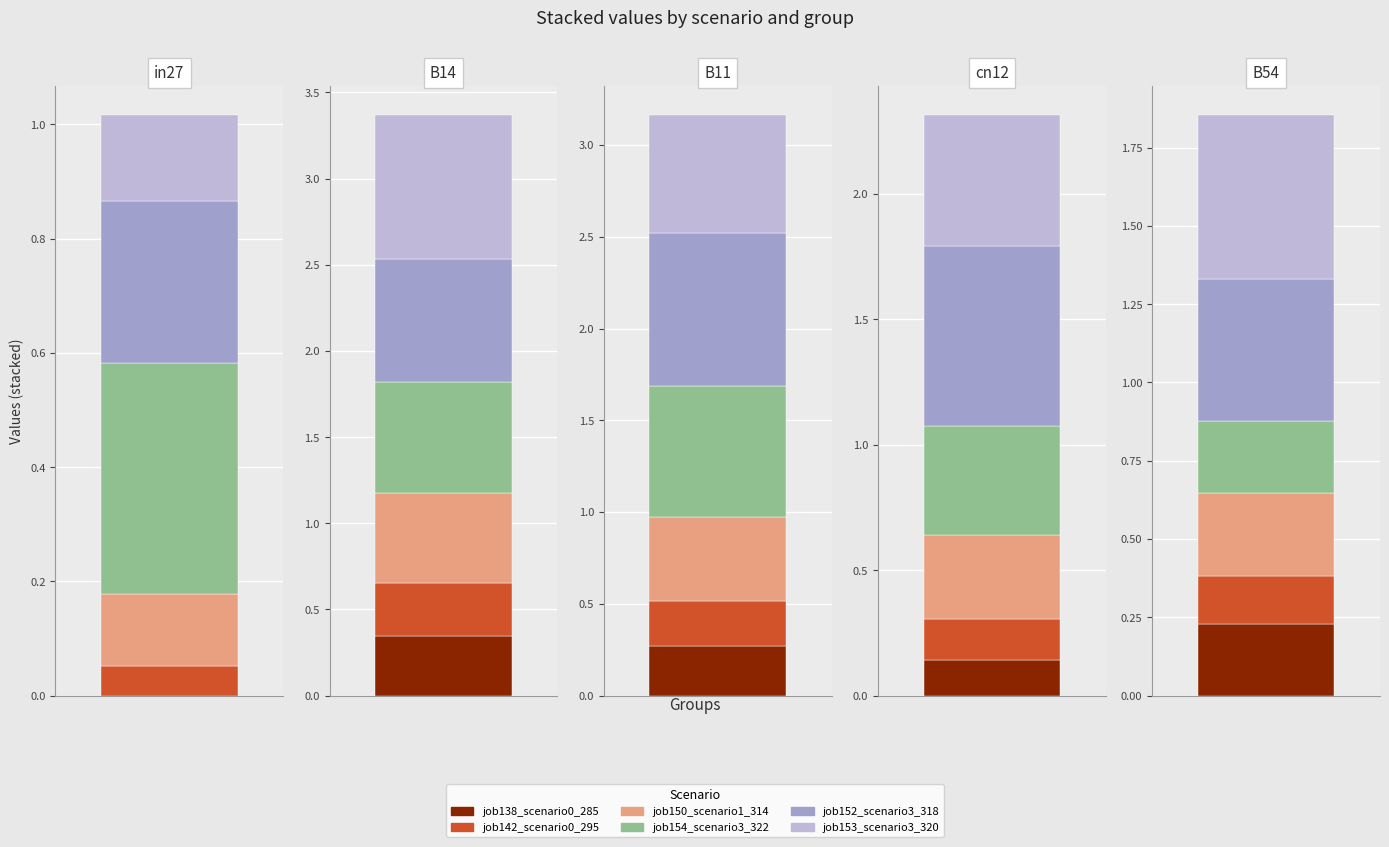

Reading right to left, list all the values displayed in this chart.

job138_scenario0_285: 0.2	0.1	0.3	0.3	0.0
job142_scenario0_295: 0.2	0.2	0.2	0.3	0.1
job150_scenario1_314: 0.3	0.3	0.5	0.5	0.1
job154_scenario3_322: 0.2	0.4	0.7	0.6	0.4
job152_scenario3_318: 0.5	0.7	0.8	0.7	0.3
job153_scenario3_320: 0.5	0.5	0.6	0.8	0.2